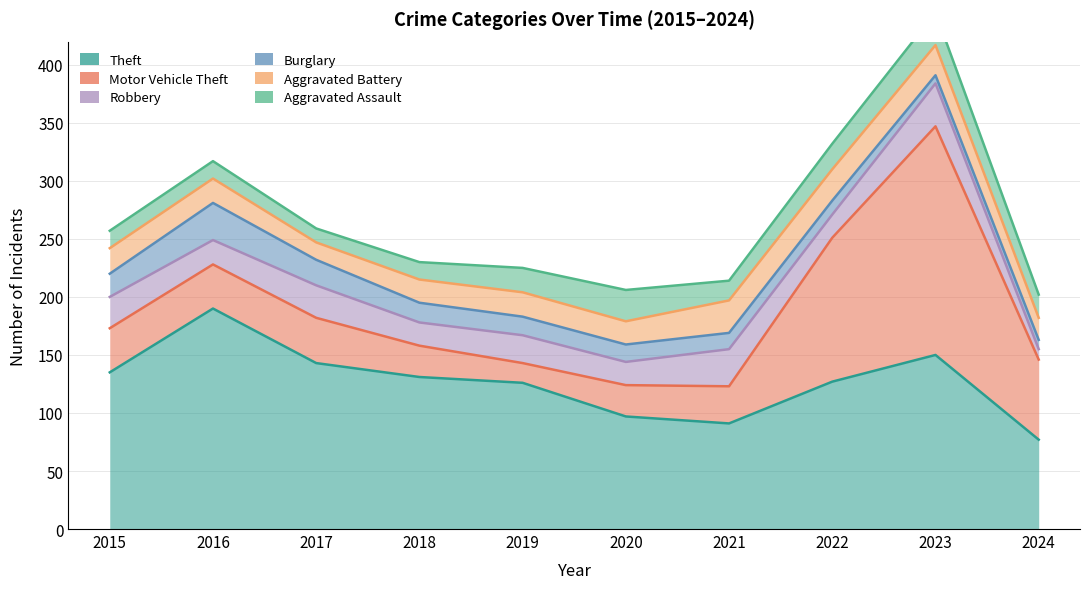

True or false: Burglary and Robbery intersect in this chart.

True